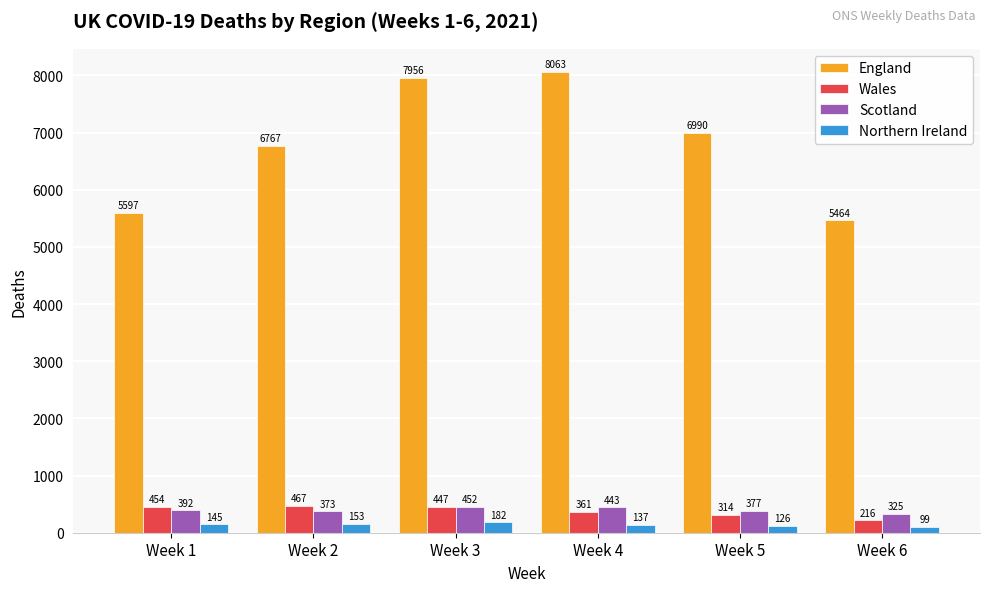

How many series are shown in this chart?

4